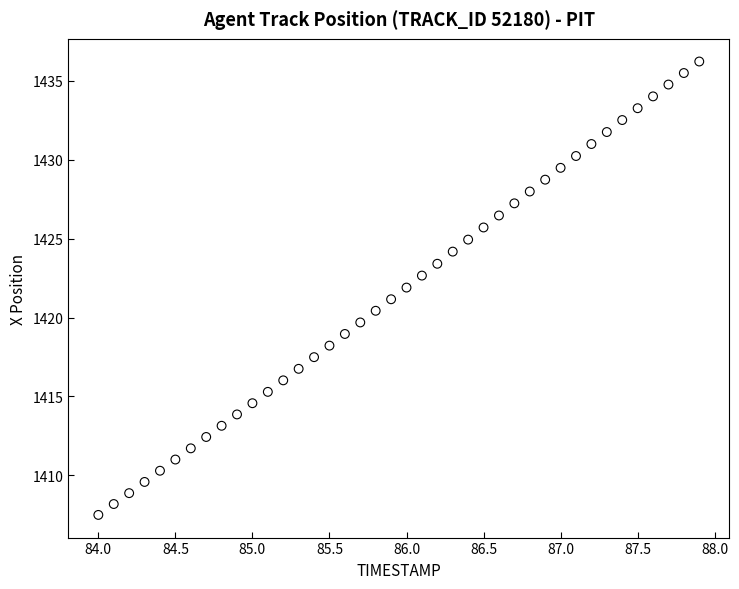

What is the range of X values (max minus min)?

3.9